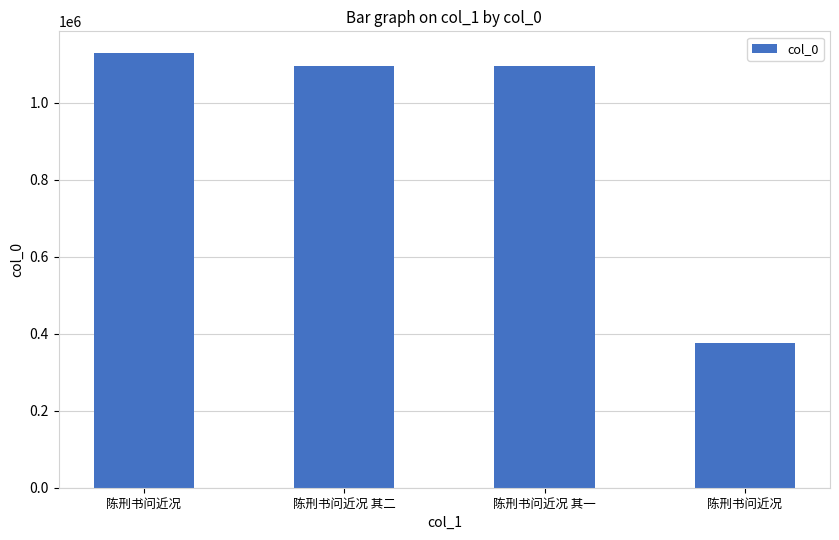

What is the average value?

924396